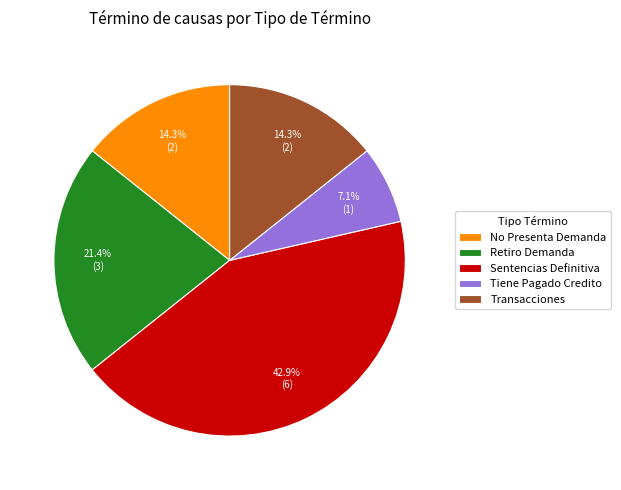

To the nearest percent, what is the average slice percentage?

20%